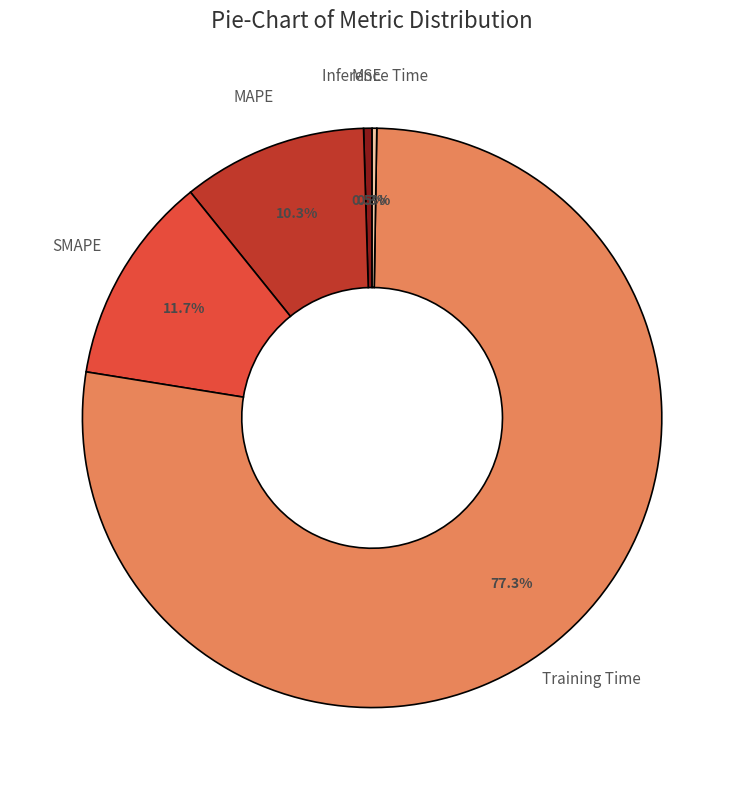

Which slice represents more than half of the pie?

Training Time